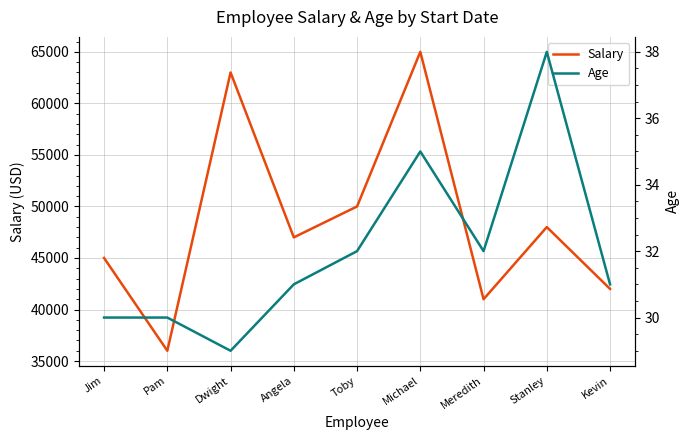

What is the lowest value of the Age series?

29